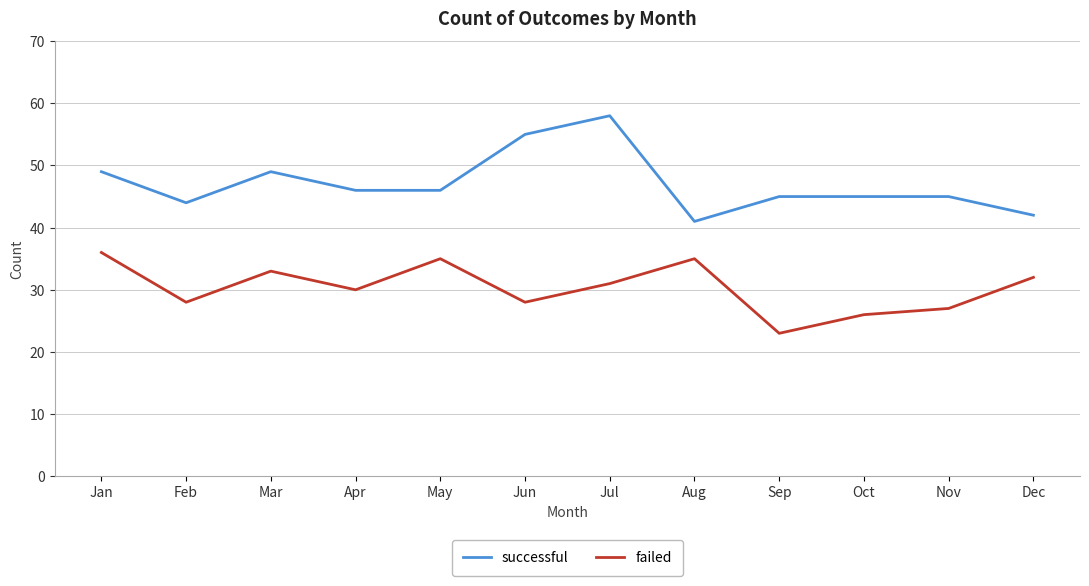

The value of failed at Mar is 33. True or false?

True